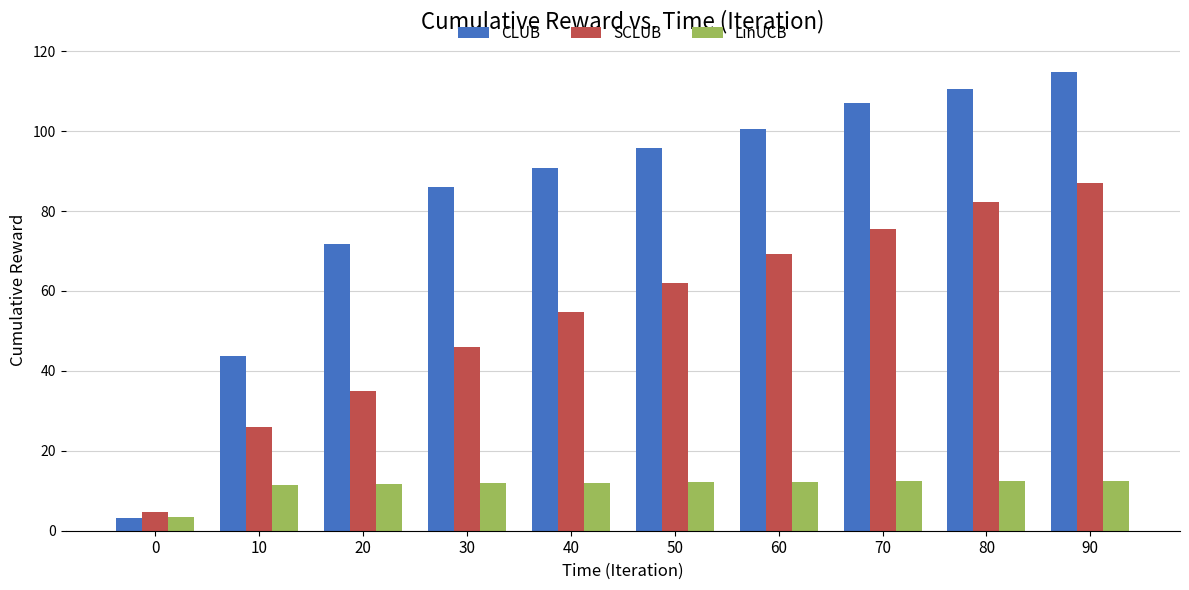

What is the difference between the maximum and minimum values in the CLUB series?

111.6